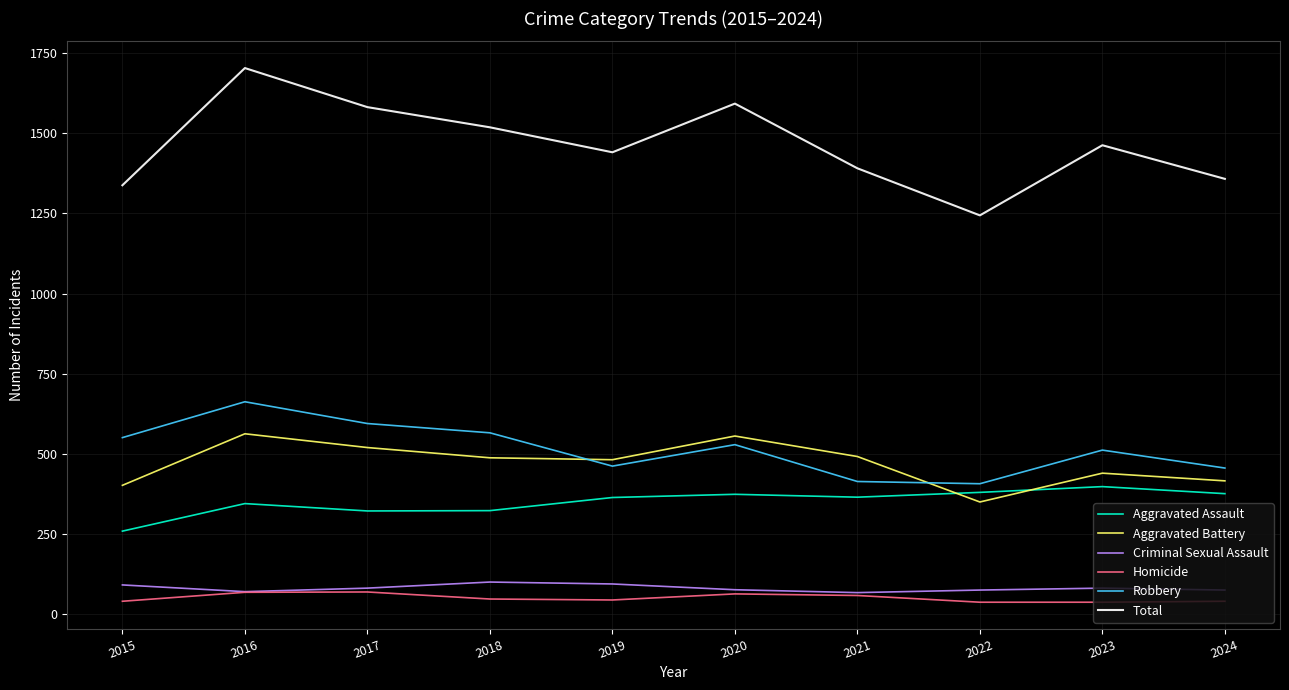

True or false: Aggravated Battery and Total cross at least once.

False